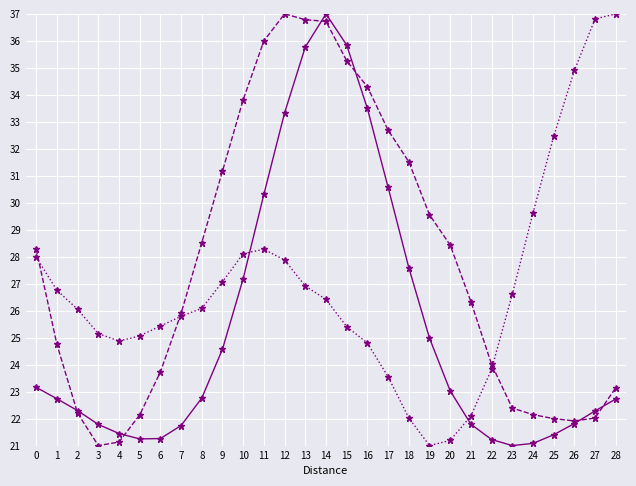

How many lines are shown in the chart?

3